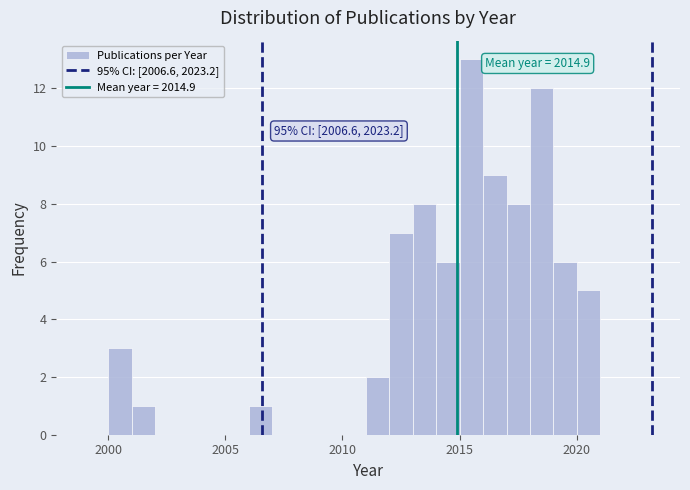

Around what value on the x-axis is the tallest bar? Give the approximate position of its centre, as read against the axis.

2015.5